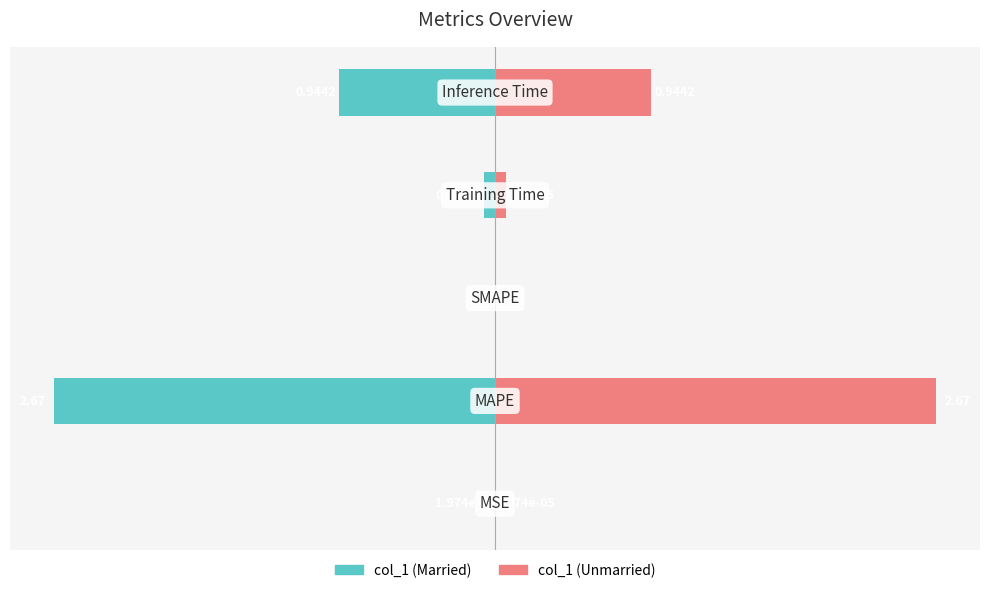

Is it true that col_1 (left) equals -4.5 at 1?

False